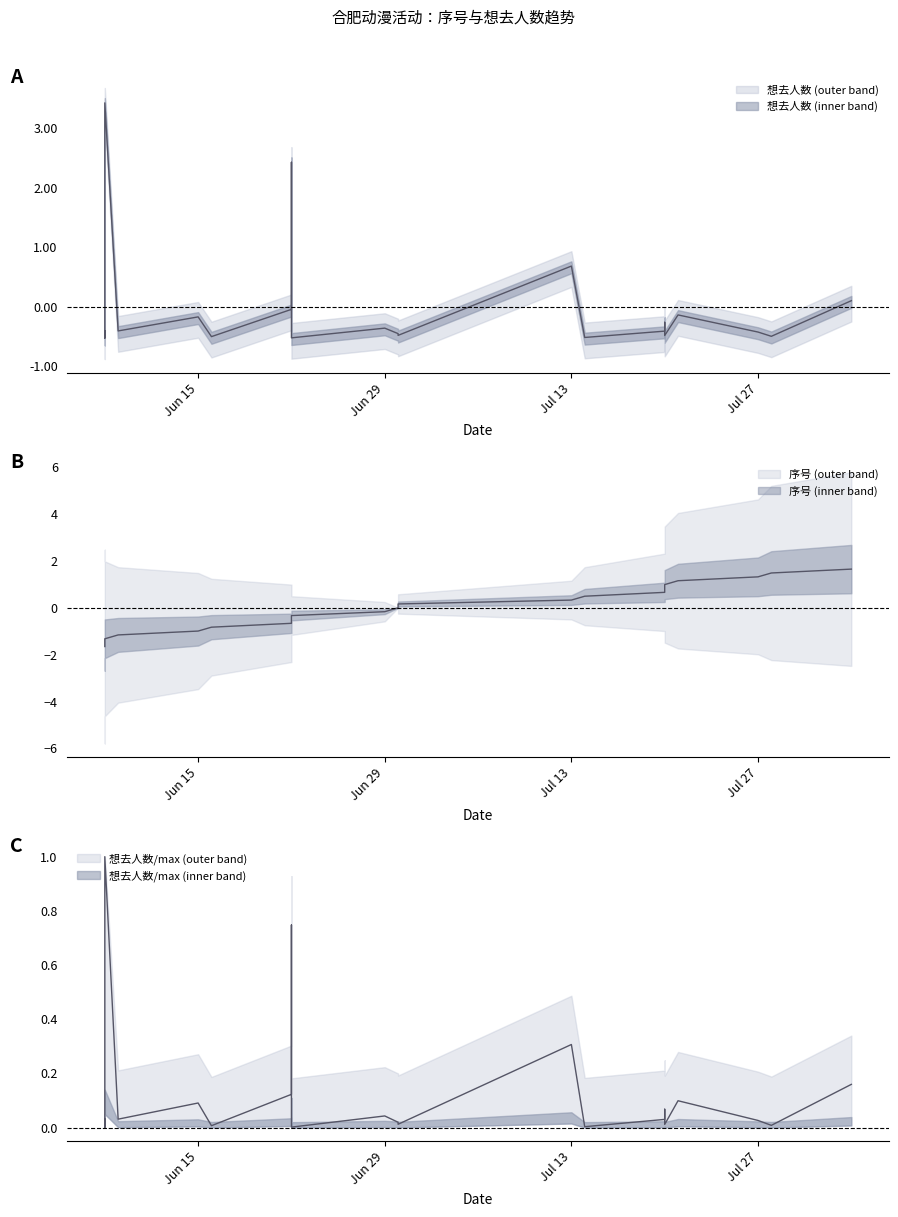

Is this an area chart (filled region under the line)?

No